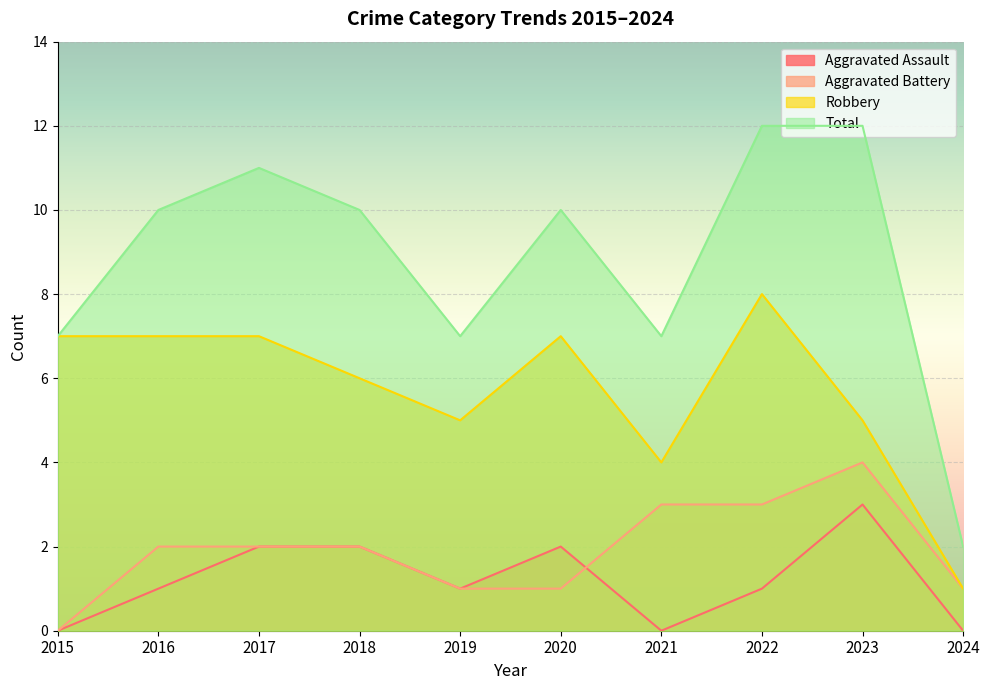

True or false: Aggravated Assault and Total intersect in this chart.

False